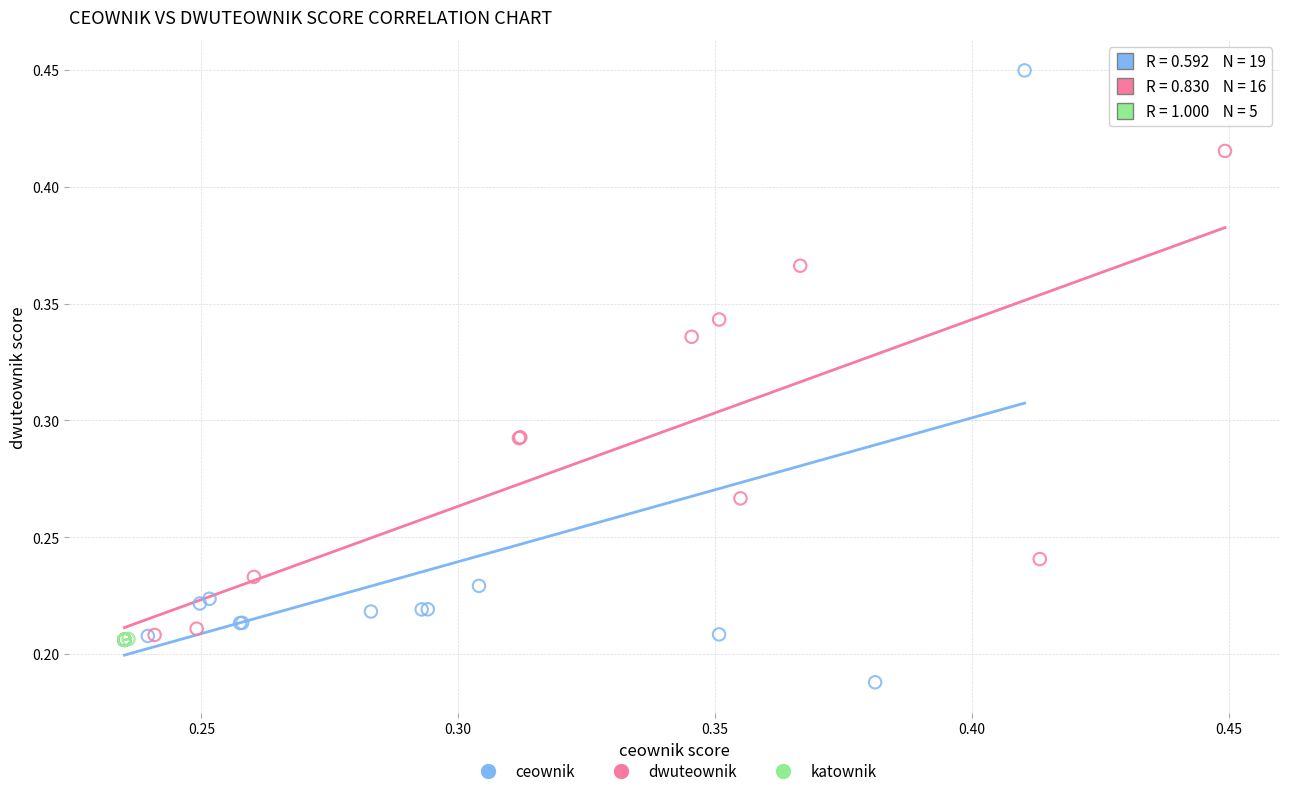

Which series has the largest Y range (max minus min)?

ceownik